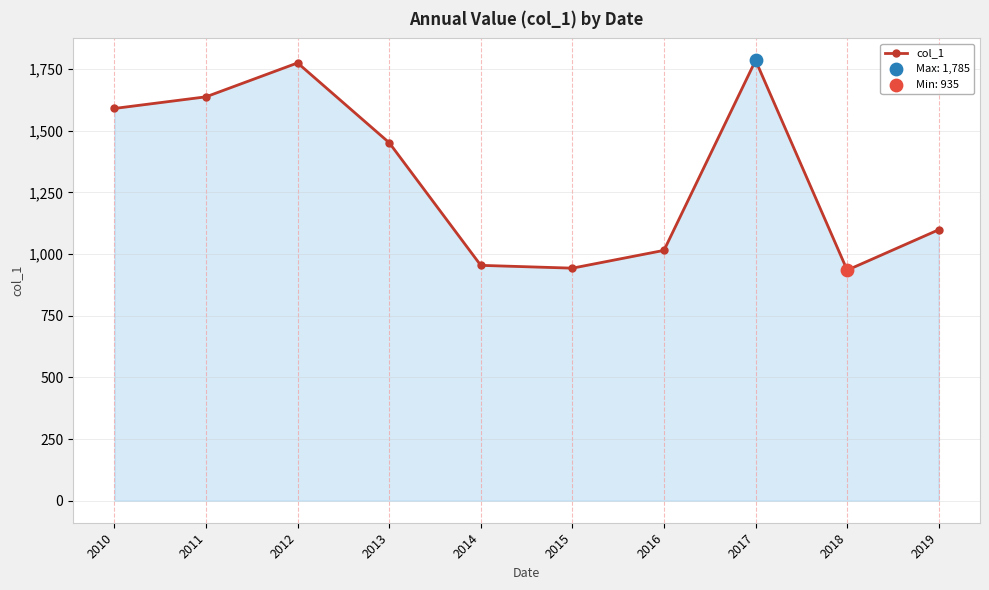

What is the change in value from 2013 to 2014?

-497.3